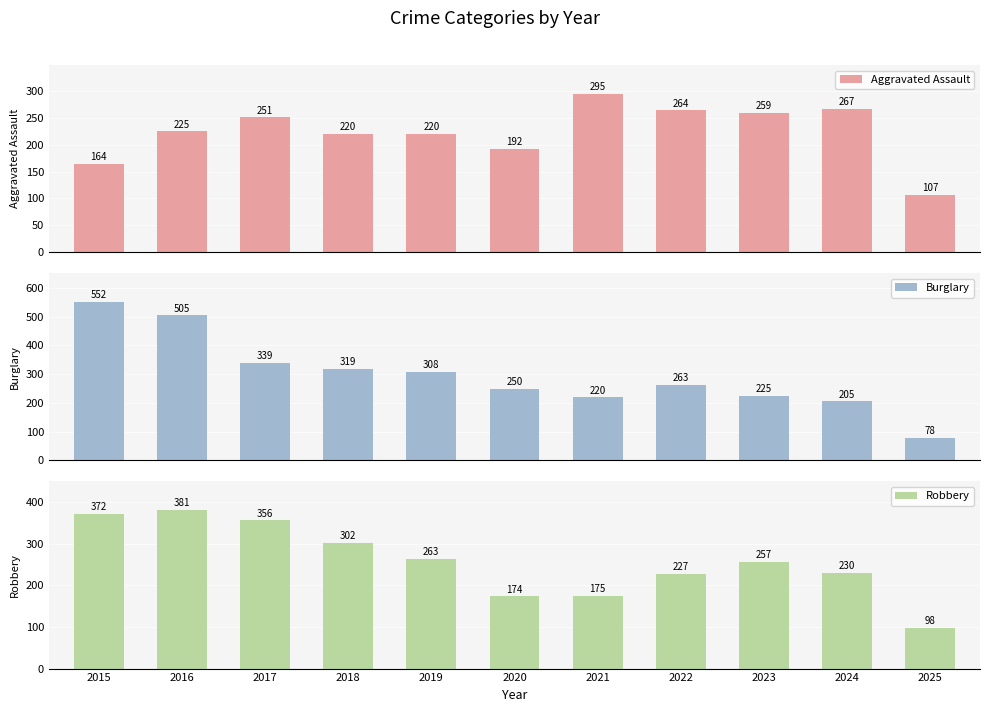

What is the difference between the Aggravated Assault values at 2015 and 2017?

87